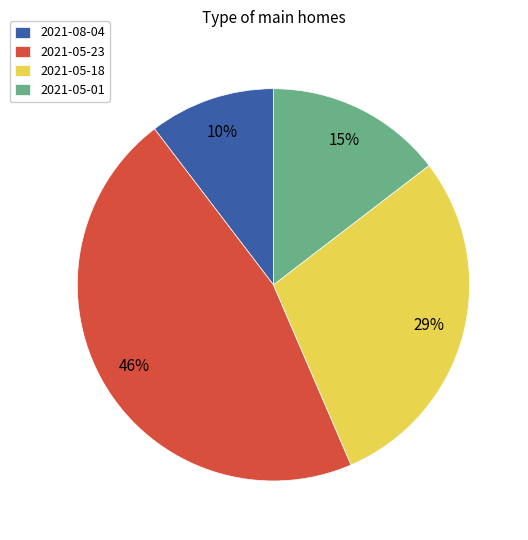

To the nearest percent, what is the average slice percentage?

25%